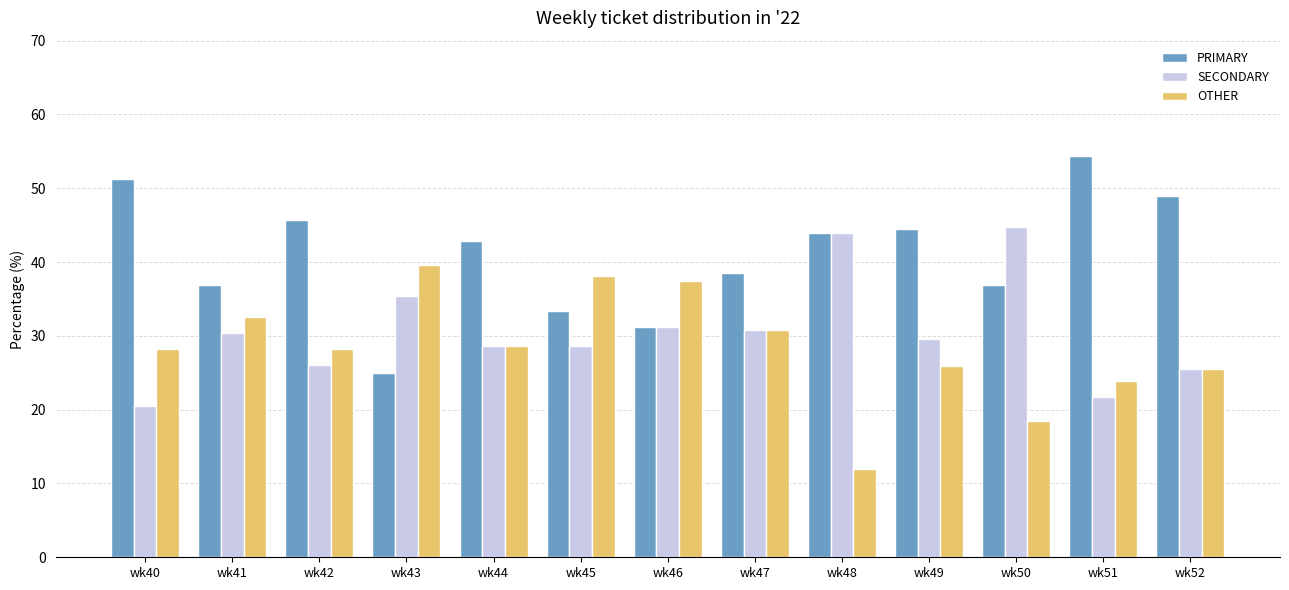

At which category does the chart reach its minimum across all series?

wk48